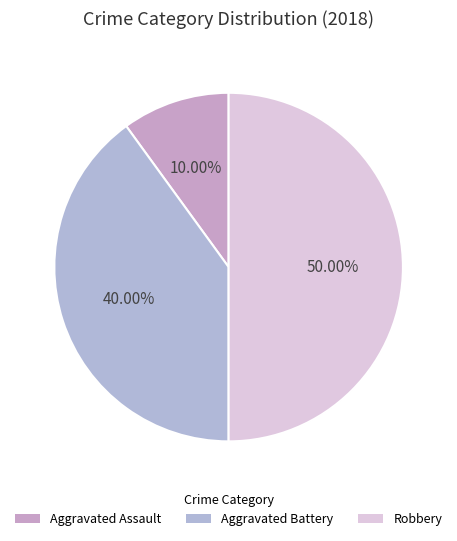

How many slices are in this pie chart?

3